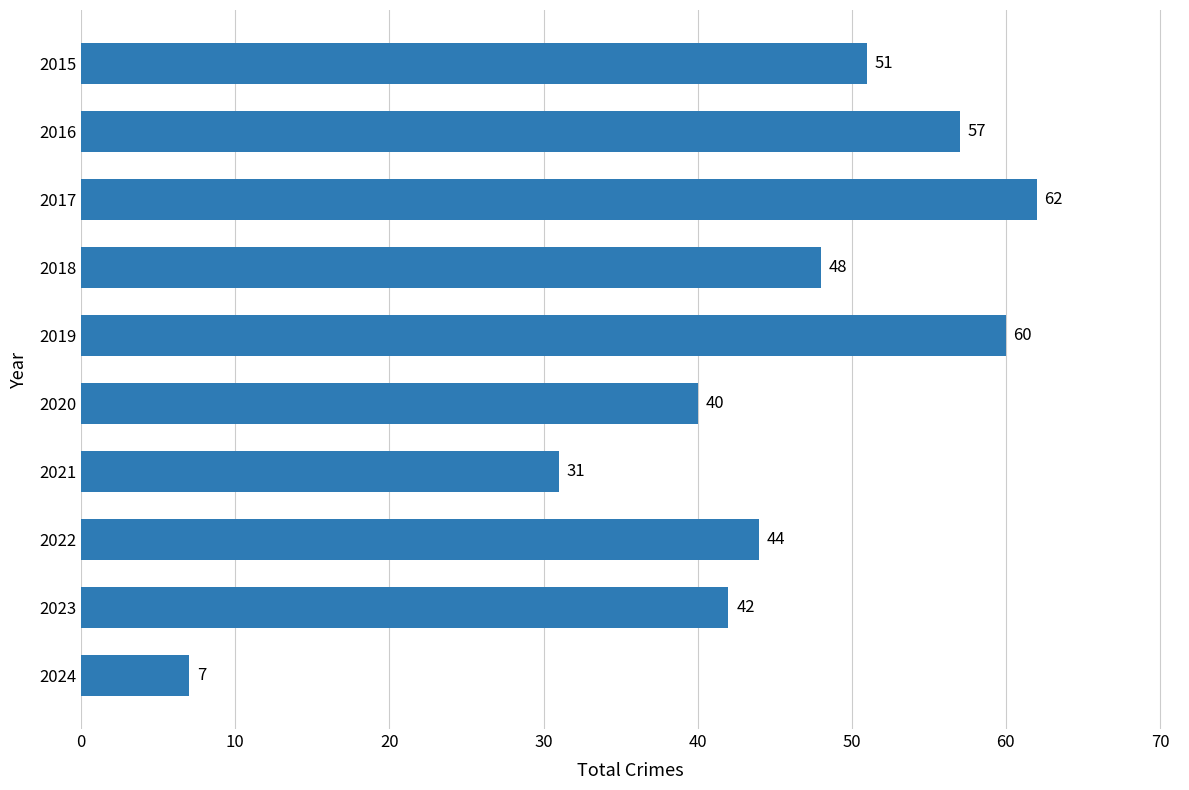

How many series are shown in this chart?

1